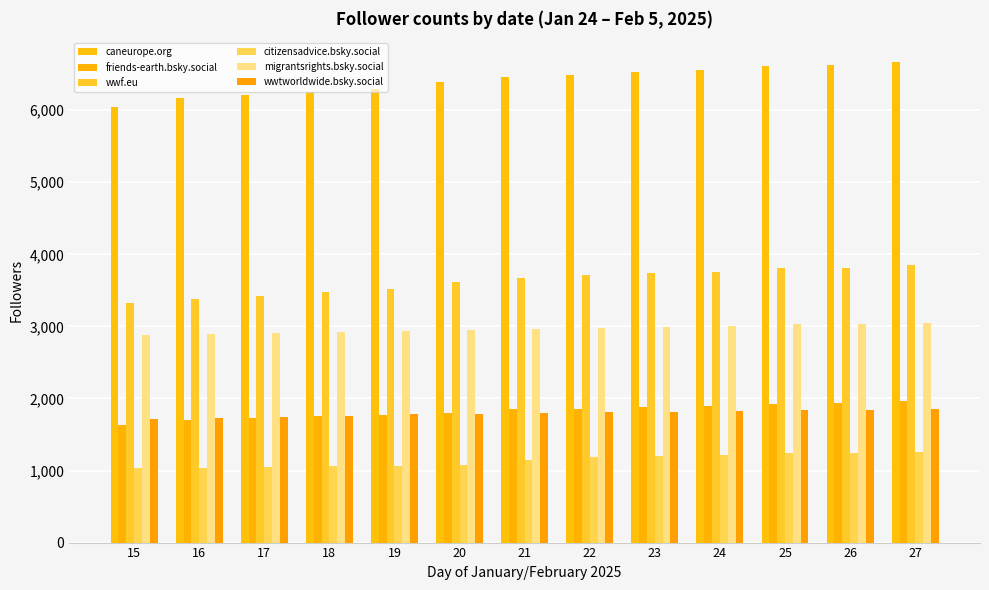

What is the value of the citizensadvice.bsky.social bar at the 8th from the left?

1183